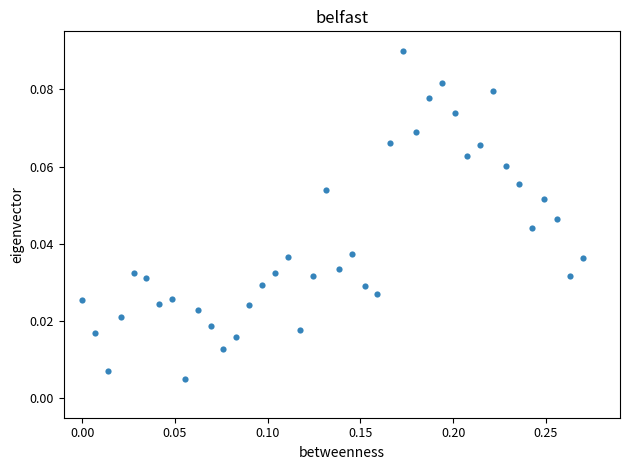

What is the range of X values (max minus min)?

0.3